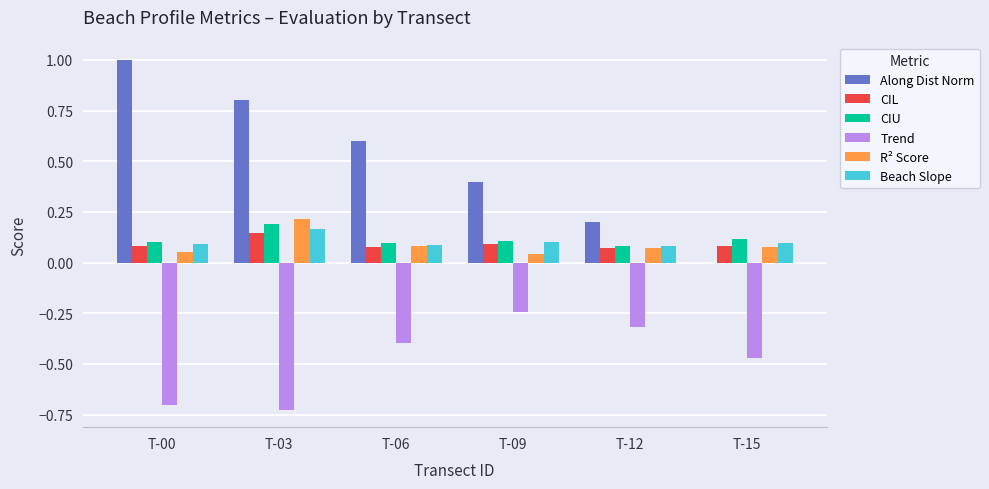

Which series has the widest spread of values?

Along Dist Norm